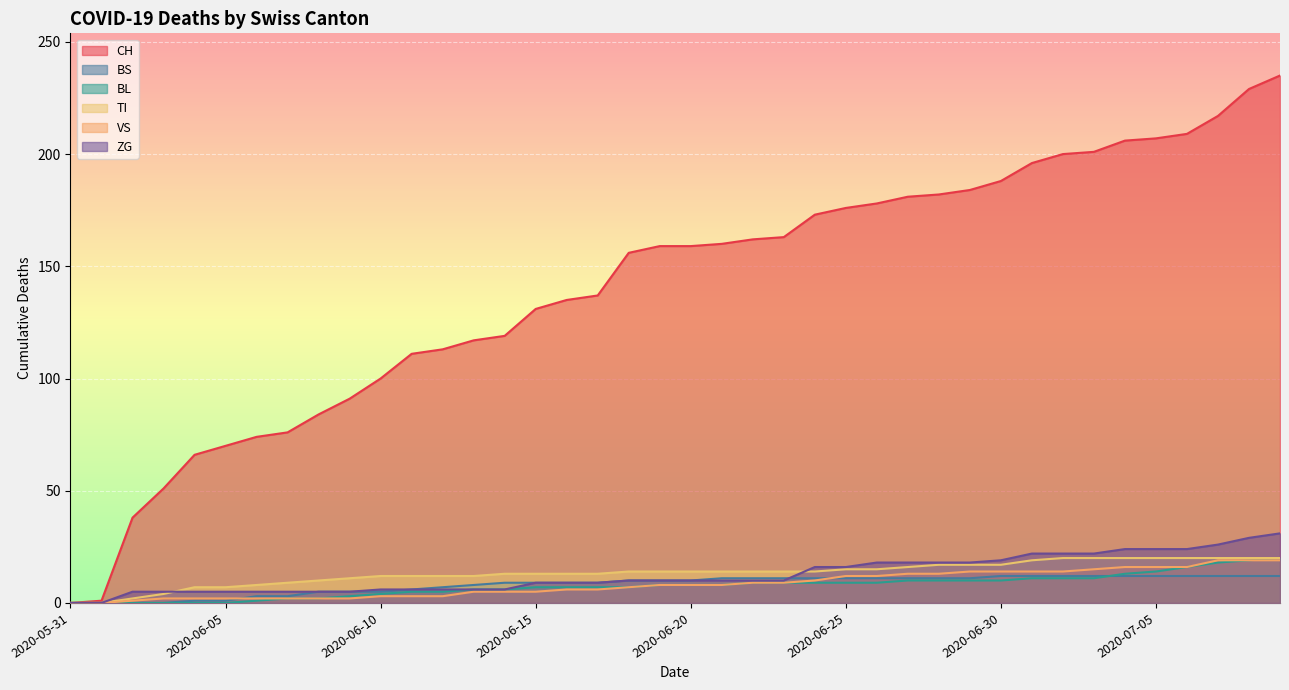

True or false: TI and CH intersect in this chart.

False